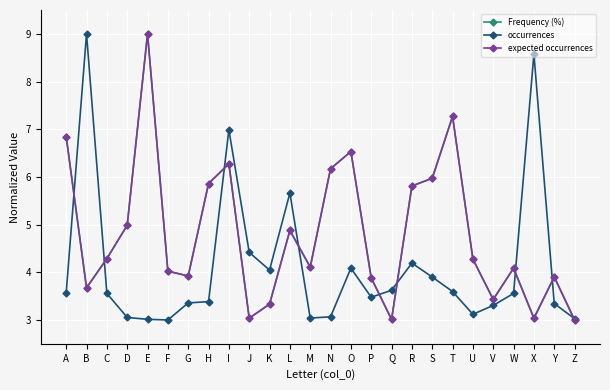

What is the minimum value for occurrences?

3.0